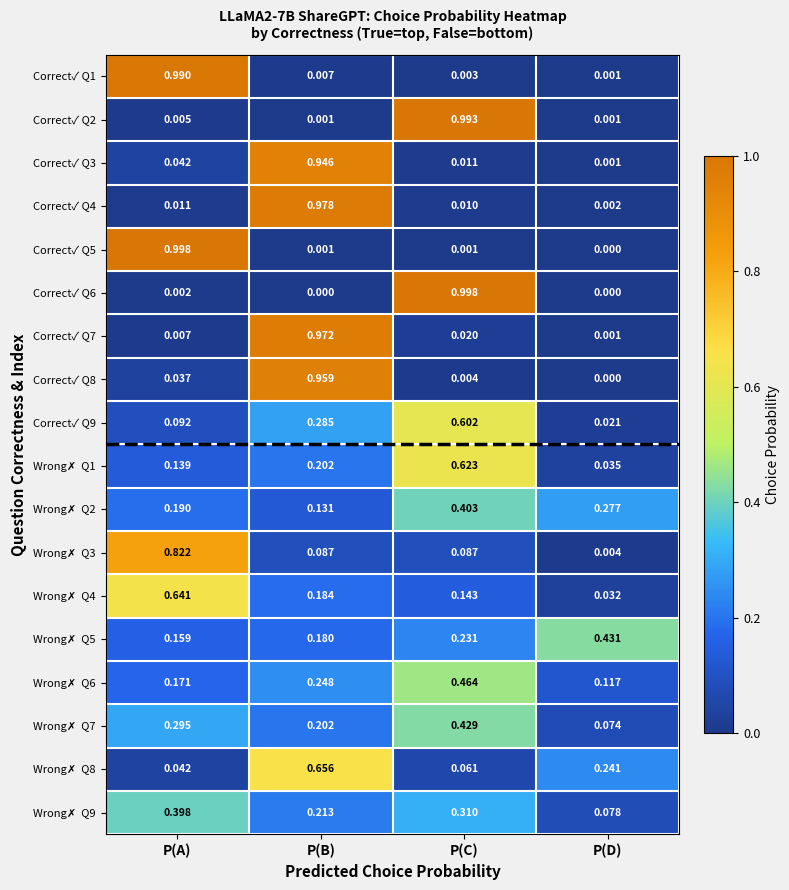

List the labels in order of Correct✓ Q9 value, largest first.

P(C), P(B), P(A), P(D)